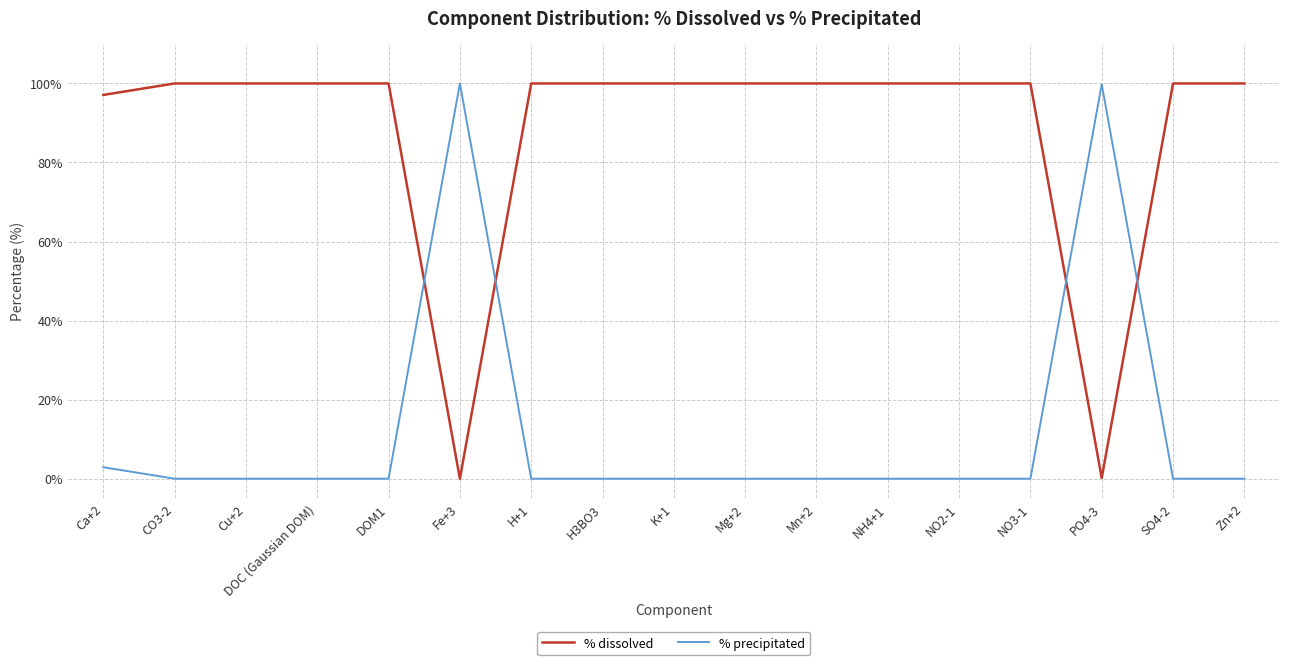

How many lines are shown in the chart?

2